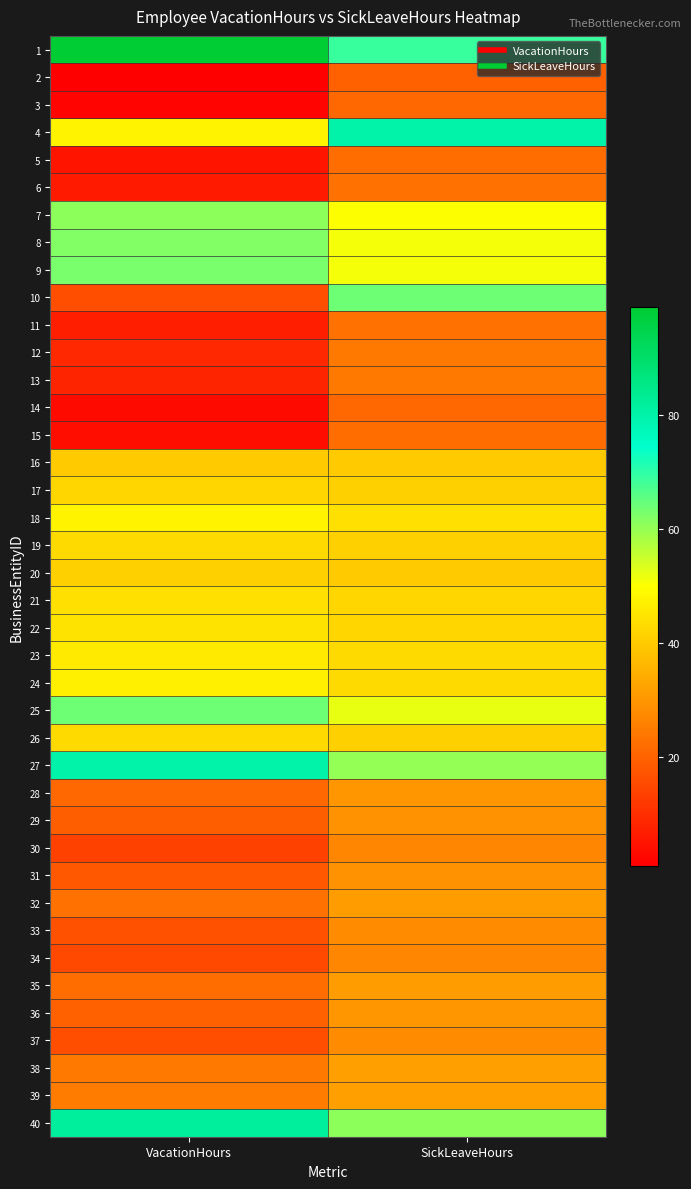

At how many categories does at least one series exceed 16?

2